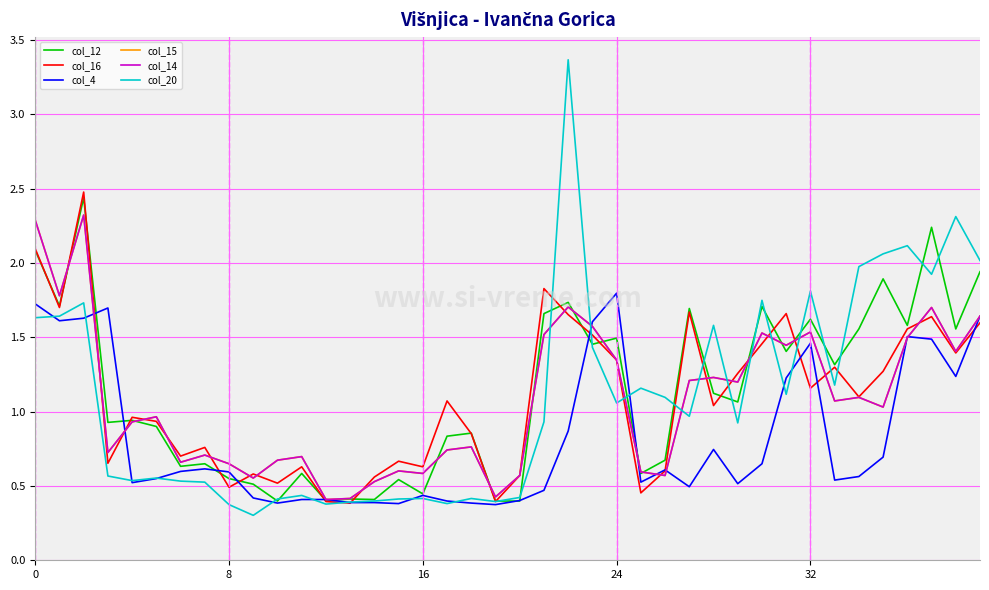

Is this an area chart (filled region under the line)?

No